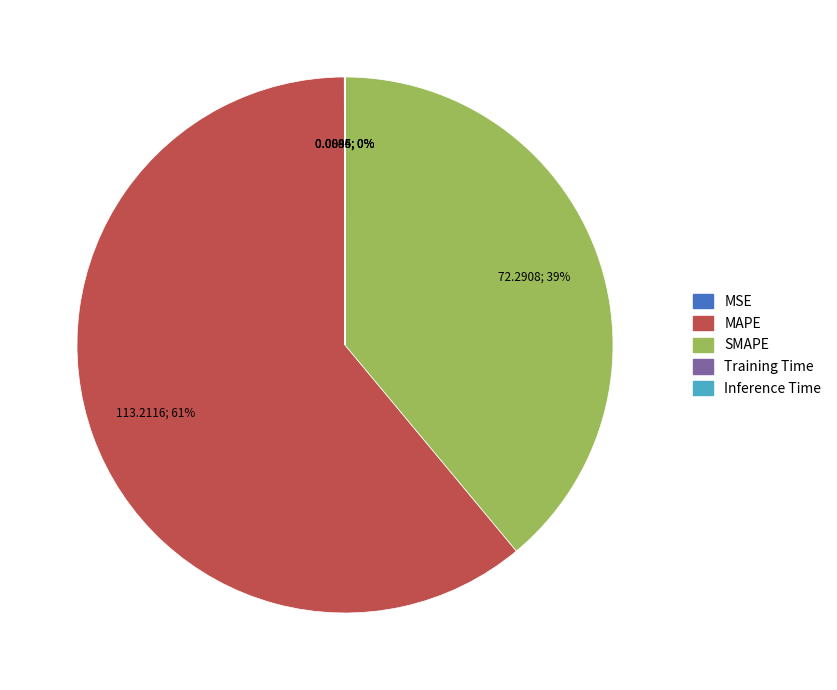

True or false: MAPE accounts for 61% of the total.

True